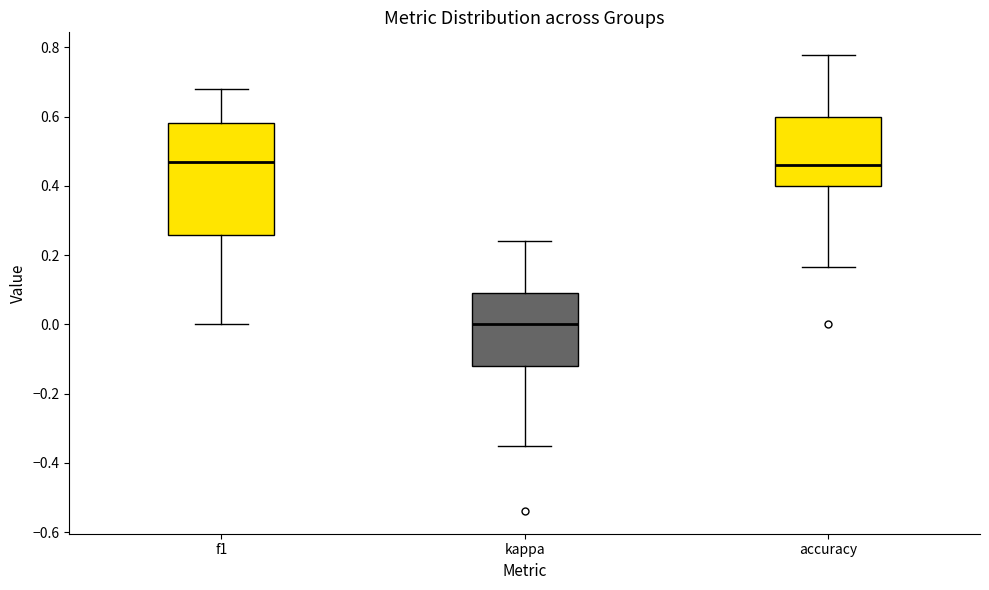

Where does the lower whisker of the box for f1 end on the y-axis? The values are not printed on the chart, so give them approximately, as read against the axis.

0.00